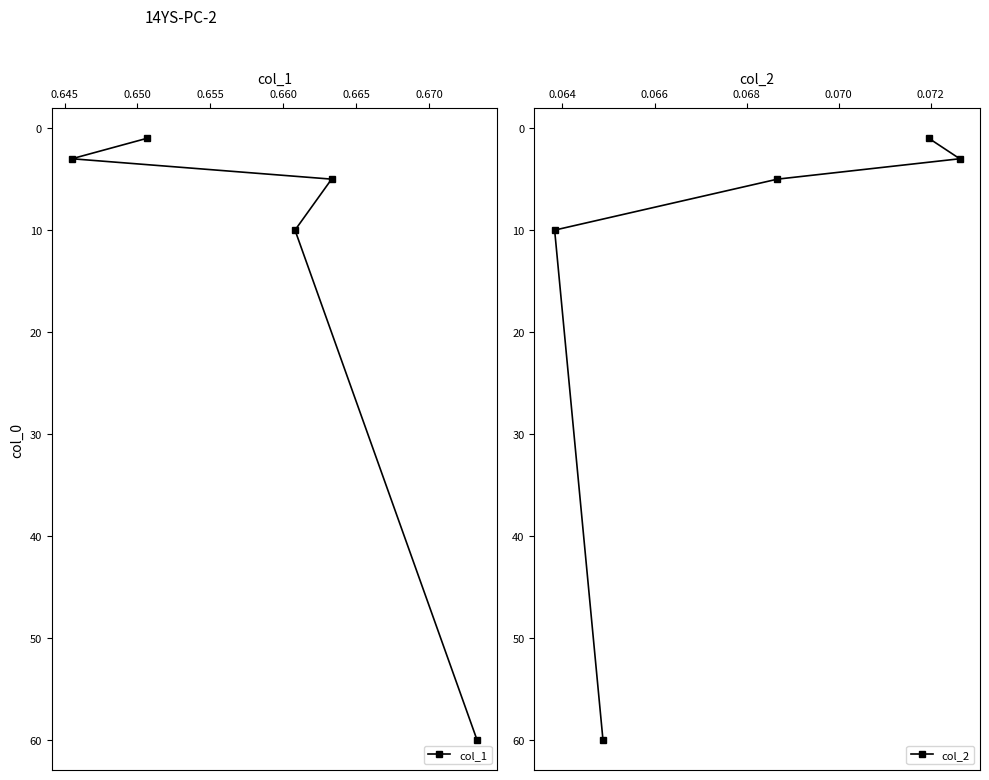

What is the sum of all col_1 values?

79